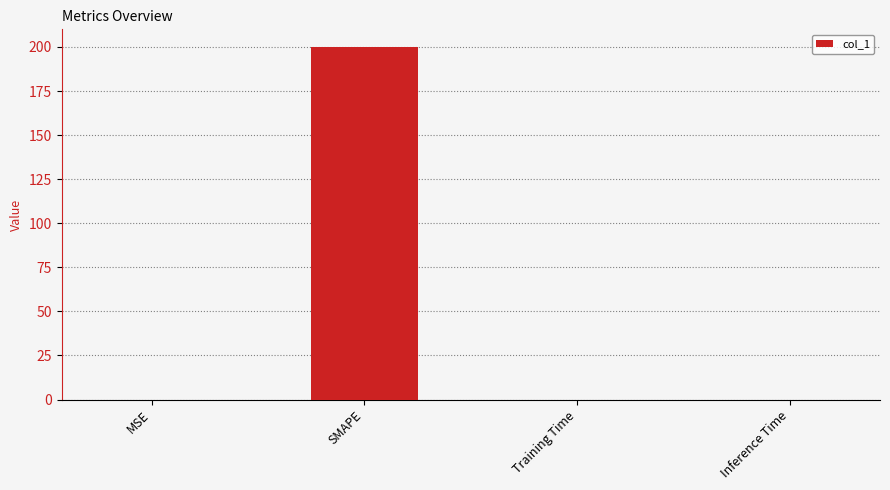

What is the sum of all values?

200.0